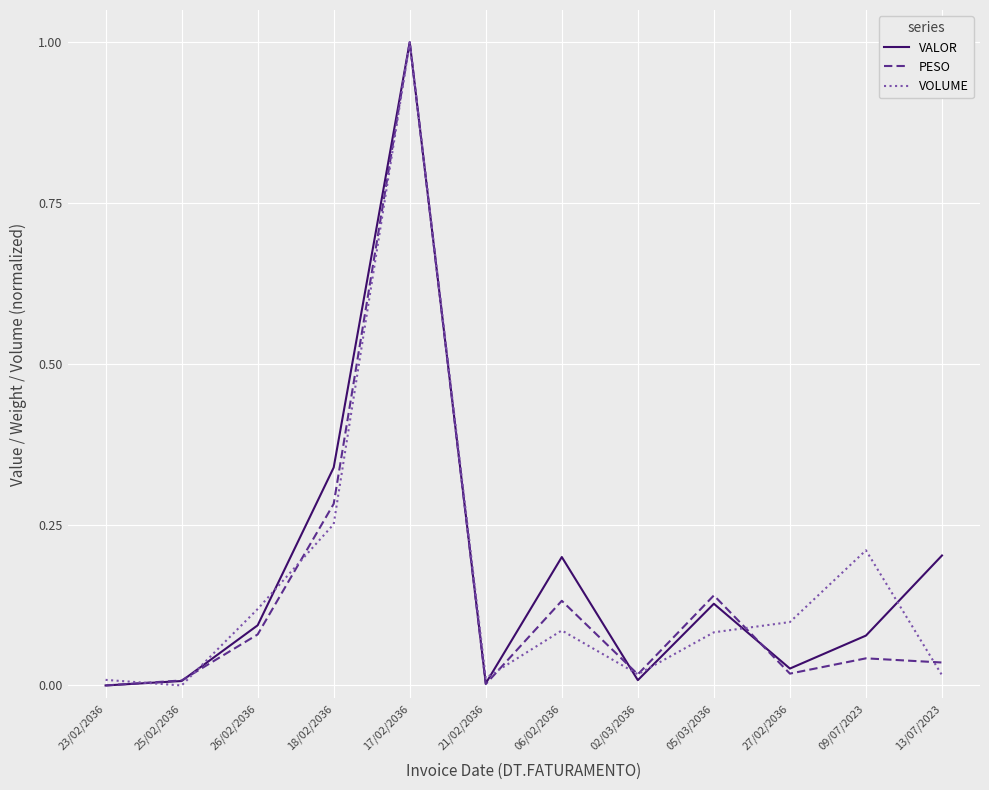

Rank the series by their average value, from lowest to highest.

PESO, VOLUME, VALOR